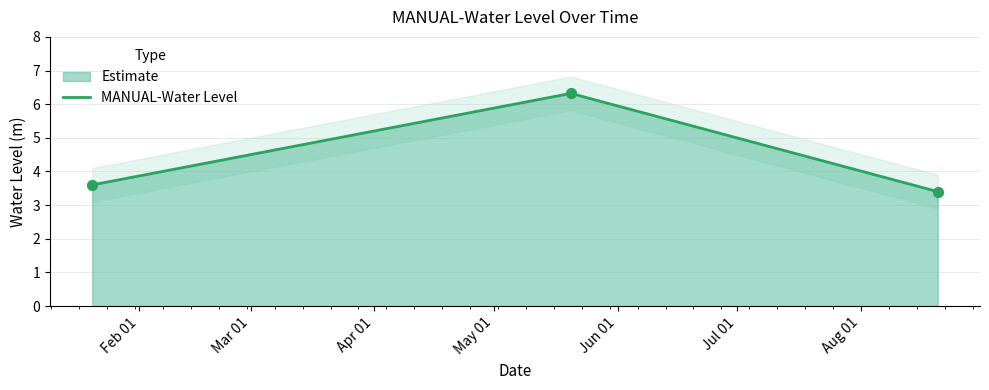

What is the ratio of the value at 2023-05-20 06:00:00 to the value at 2023-08-20 06:00:00?

1.9